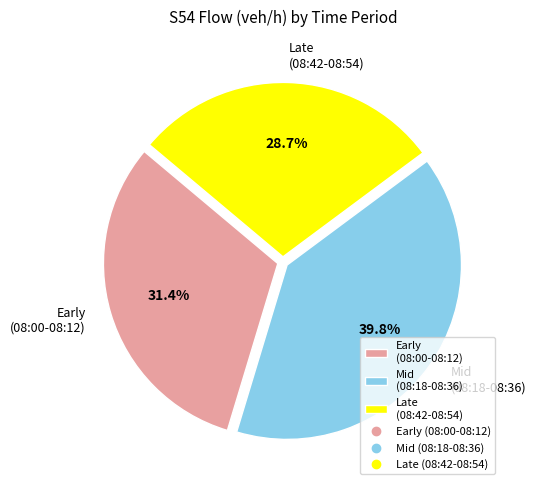

Rank the categories by value from highest to lowest.

Mid (08:18-08:36), Early (08:00-08:12), Late (08:42-08:54)